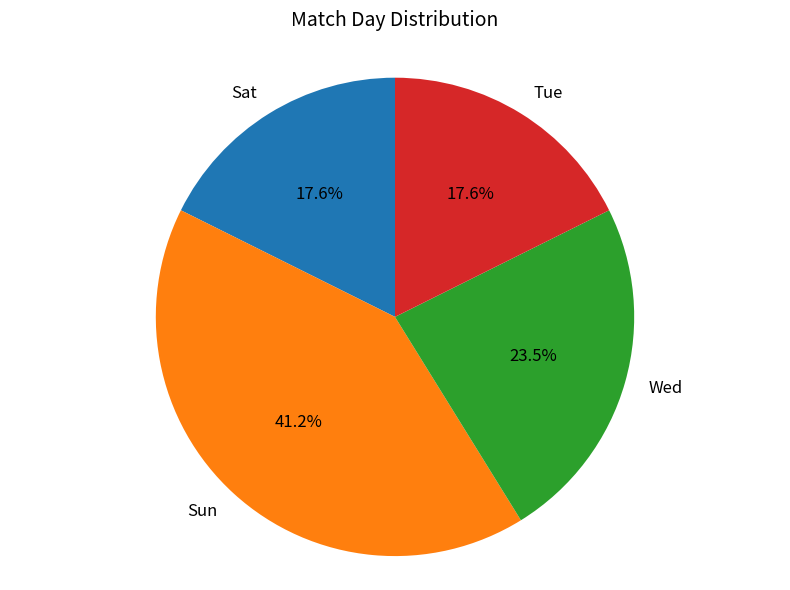

Is it true that Tue is 18% of the pie?

True